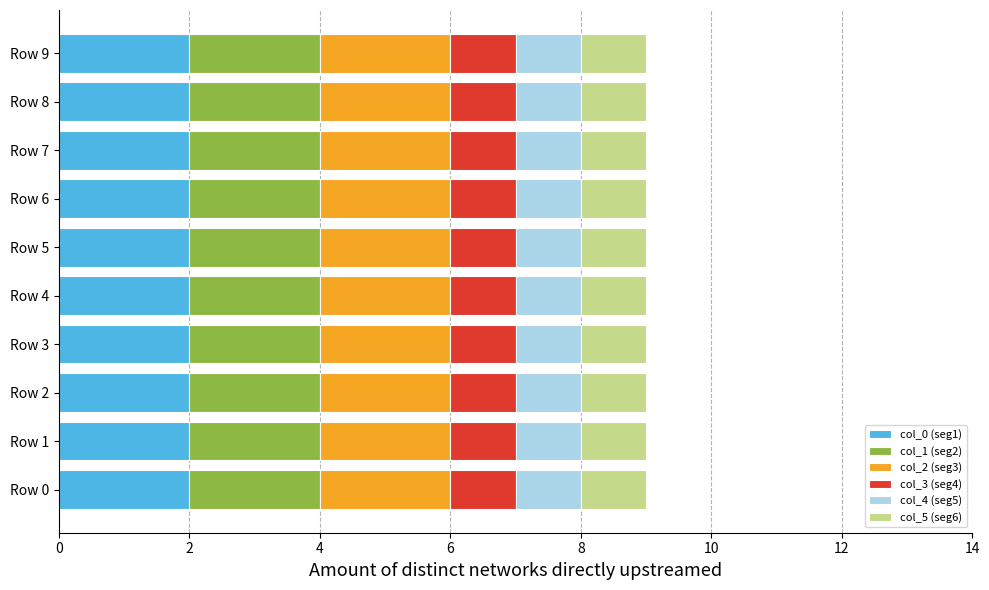

What is the total value across all series at Row 6?

9